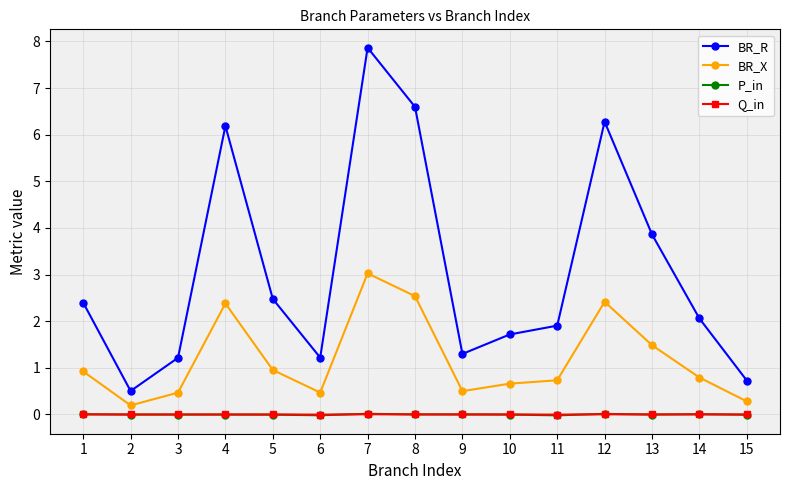

What is the maximum value for BR_X?

3.0